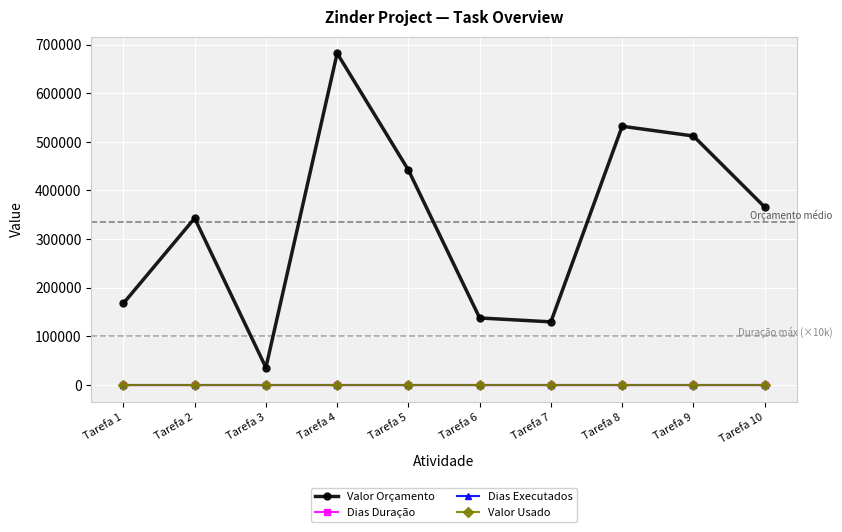

True or false: Valor Usado and Dias Executados cross at least once.

False